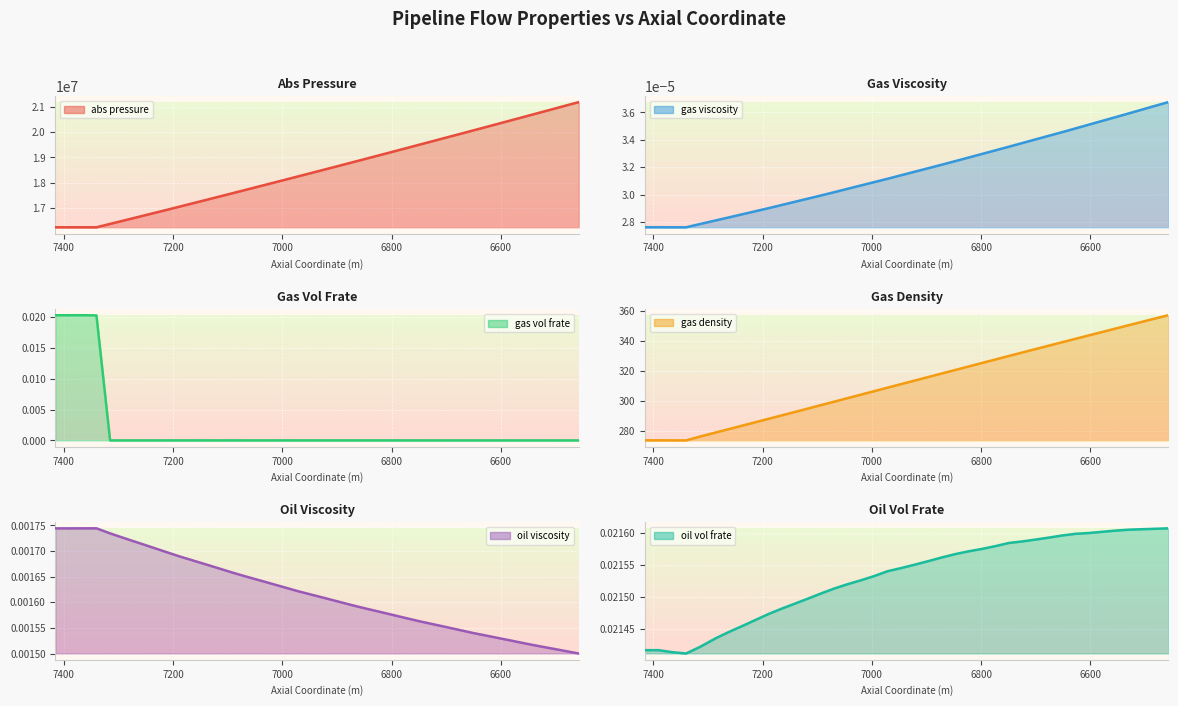

List the series in order of their peak value, highest first.

abs_pressure, gas_density, oil_vol_frate, gas_vol_frate, oil_viscosity, gas_viscosity